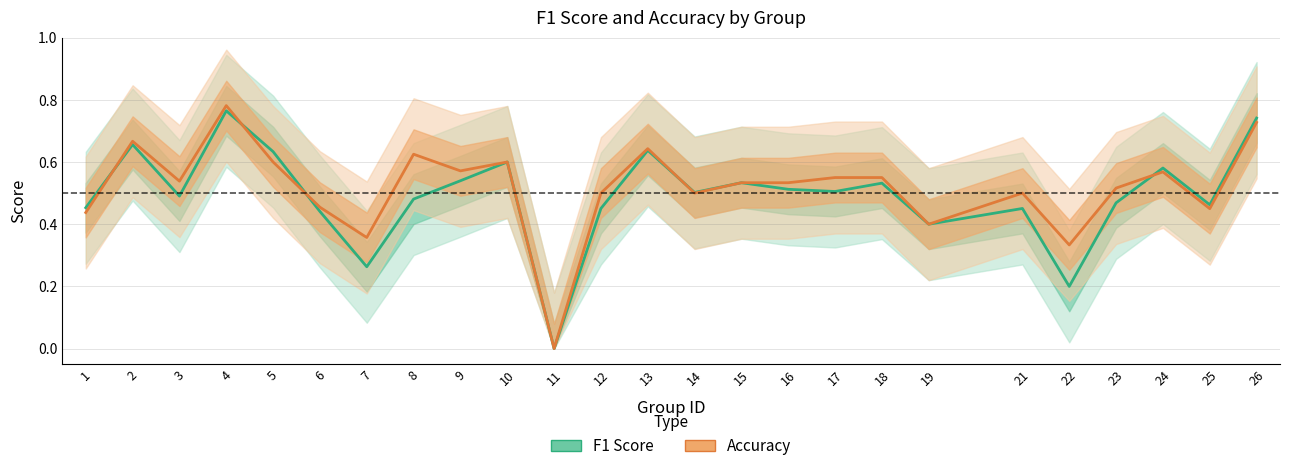

Rank the categories by Accuracy value from highest to lowest.

4, 26, 2, 13, 8, 5, 10, 9, 24, 17, 18, 3, 15, 16, 23, 12, 14, 21, 6, 25, 1, 19, 7, 22, 11